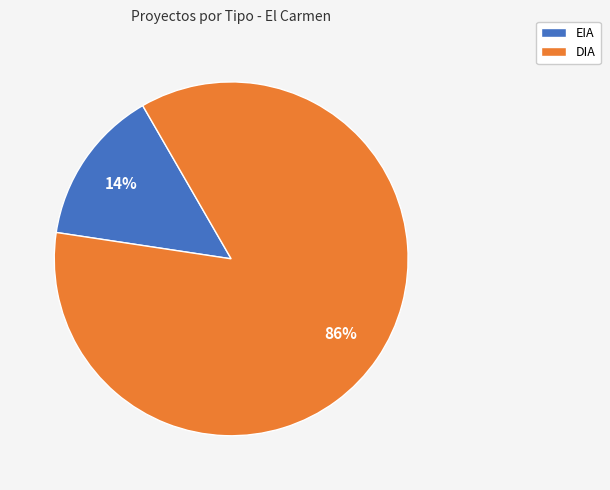

Which has a higher value, DIA or EIA?

DIA